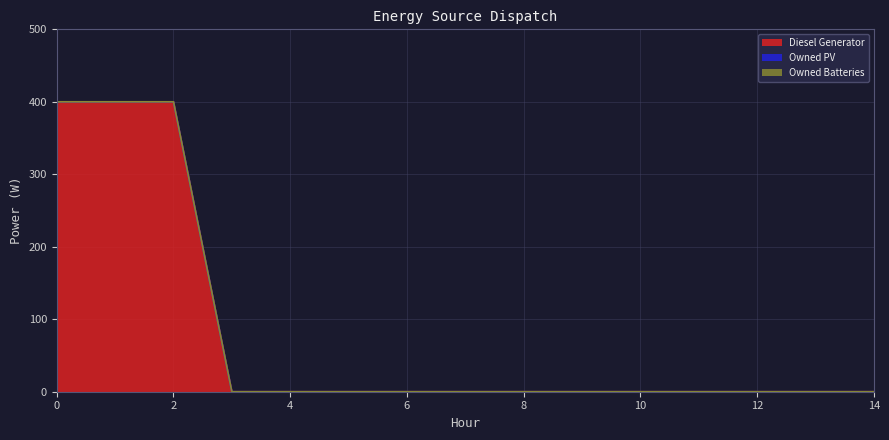

True or false: Owned PV and Owned Batteries intersect in this chart.

False